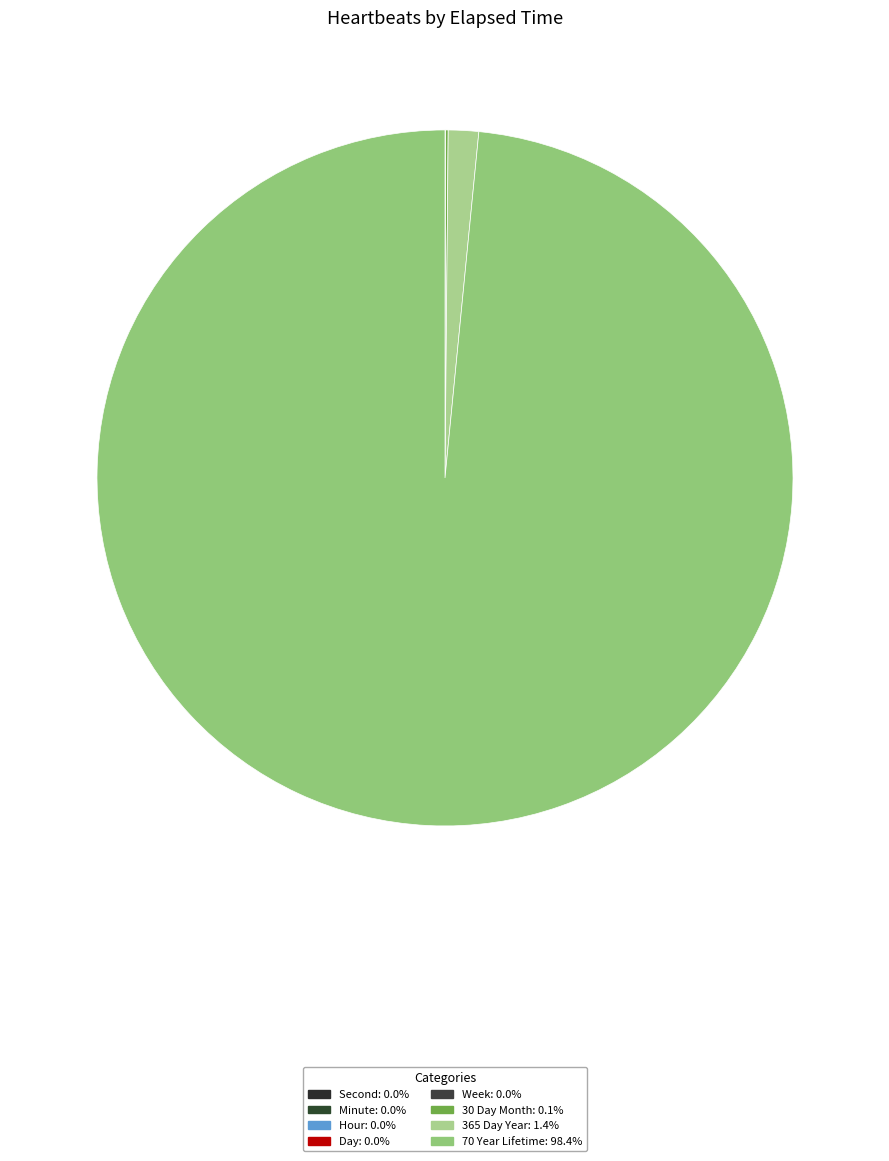

Is it true that Day is 9% of the pie?

False